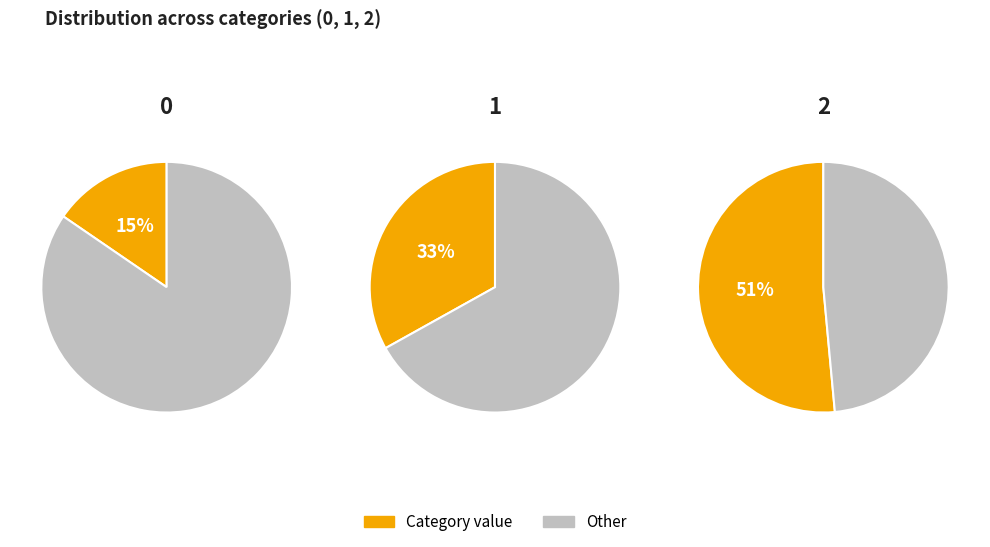

What is the largest slice in the pie chart?

2